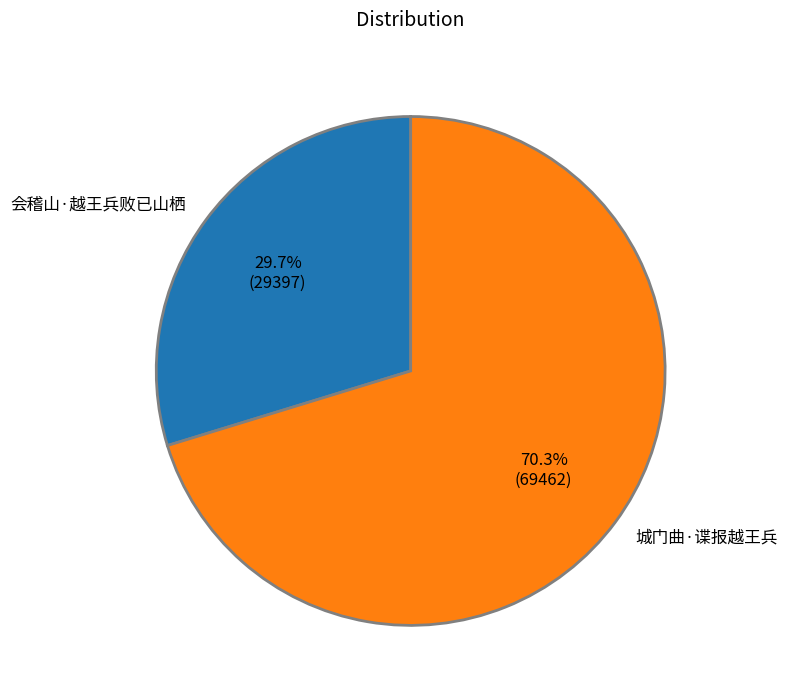

The 会稽山·越王兵败已山栖 slice represents 43% of the pie. True or false?

False